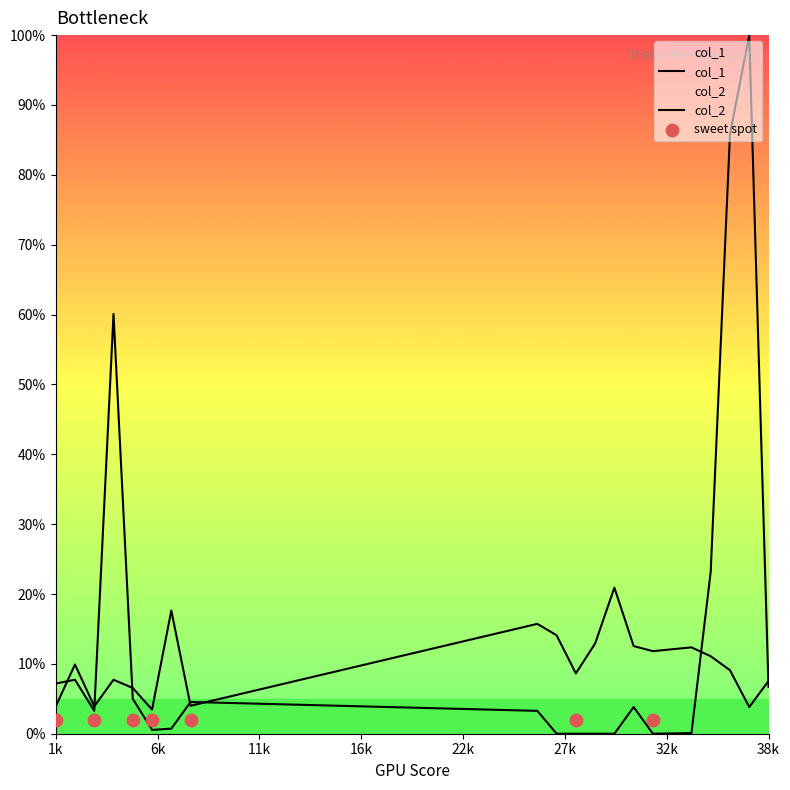

Which series has the largest Y range (max minus min)?

col_2